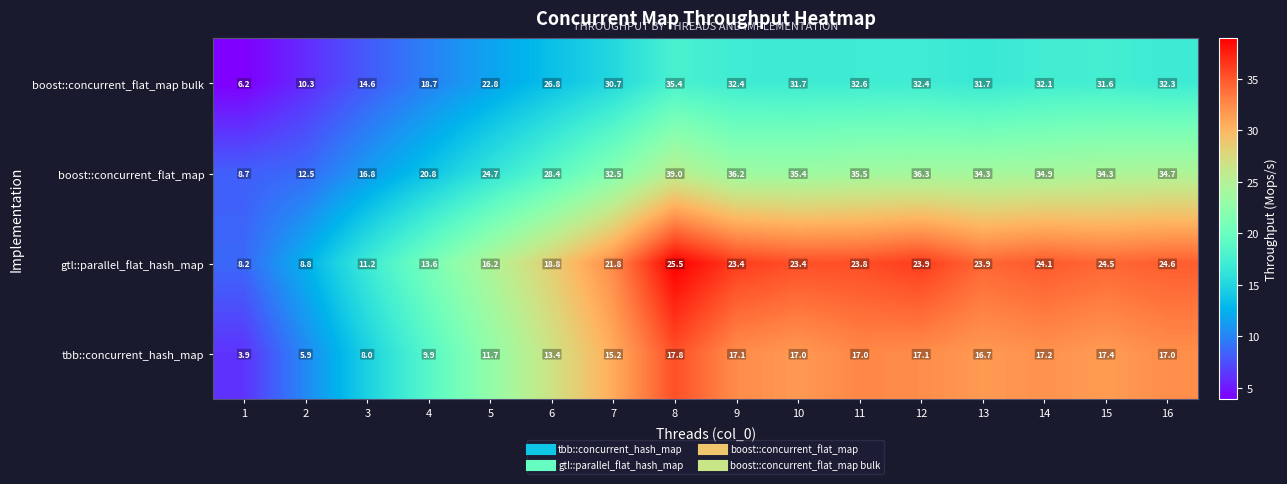

What is the spread (max minus min) of values at 13?

17.6